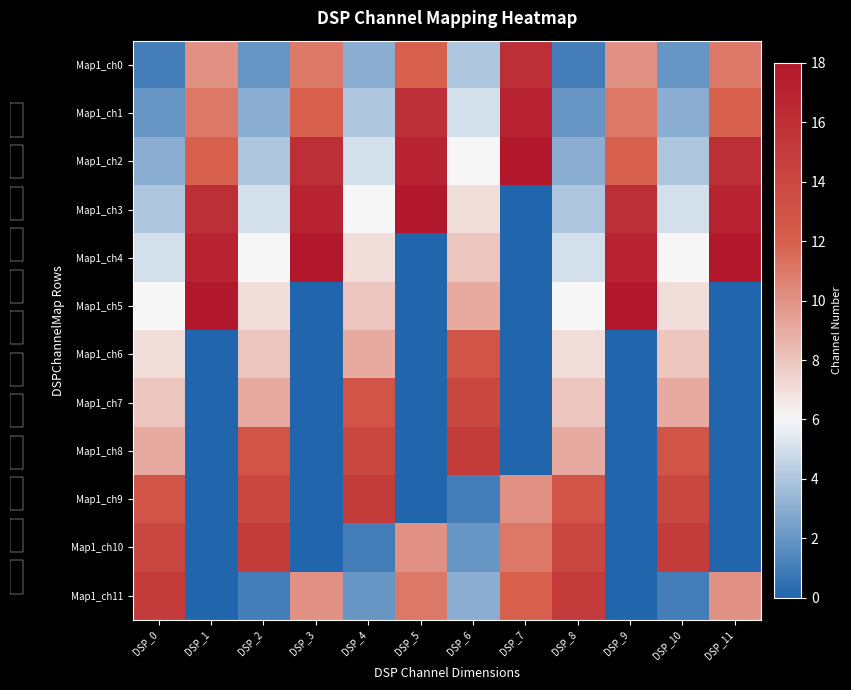

List the labels in order of Map1_ch1 value, smallest first.

DSP_0, DSP_8, DSP_2, DSP_10, DSP_4, DSP_6, DSP_1, DSP_9, DSP_3, DSP_11, DSP_5, DSP_7